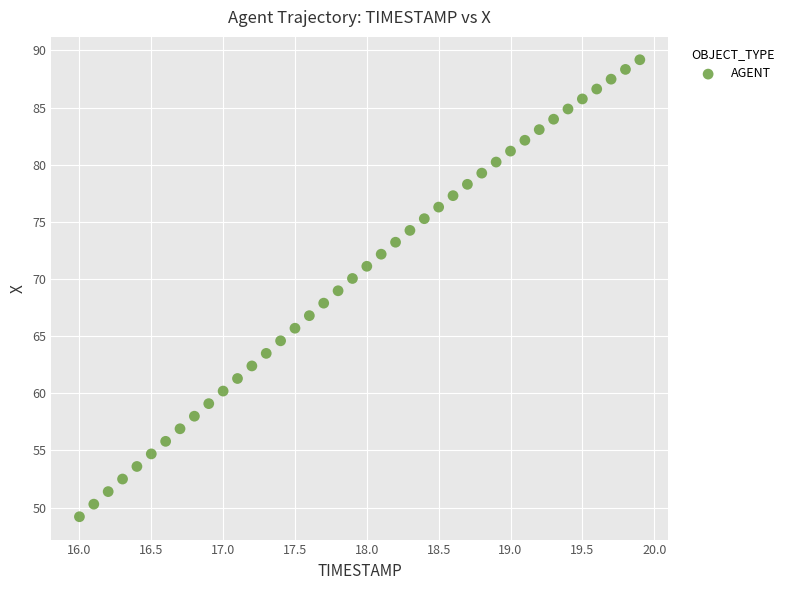

What is the range of X values (max minus min)?

3.9